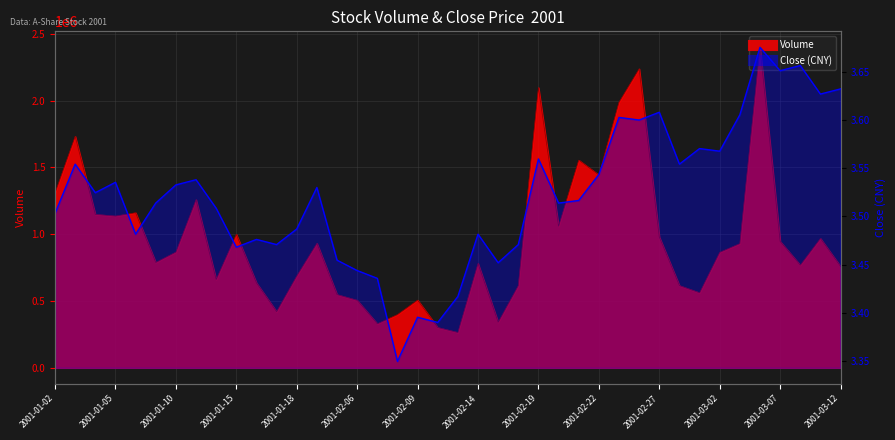

Between 2001-02-13 and 2001-02-28, which series saw the biggest shift?

Volume